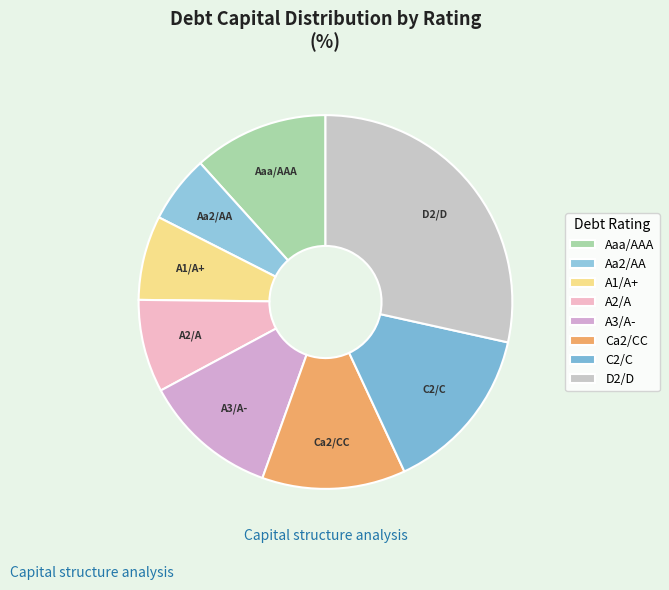

What is the largest slice in the pie chart?

D2/D